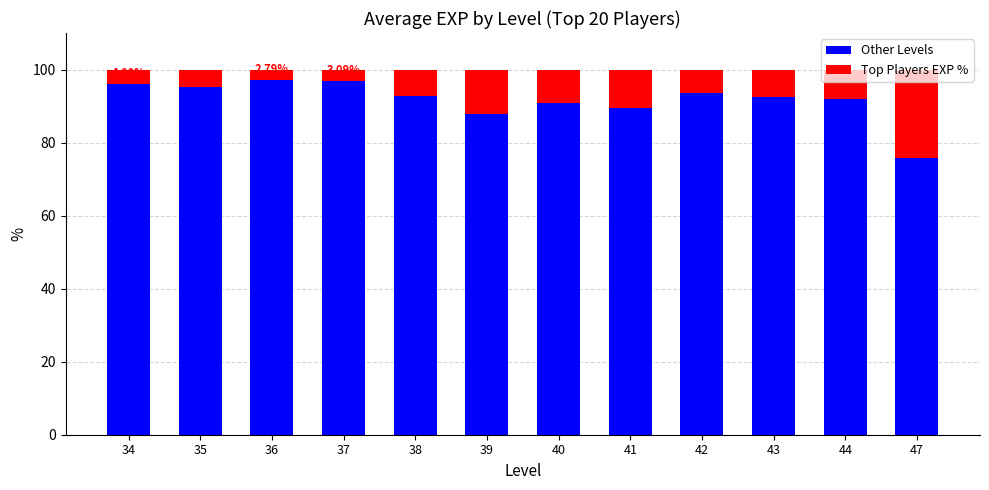

List the labels in order of Other Levels value, largest first.

36, 37, 34, 35, 42, 38, 43, 44, 40, 41, 39, 47